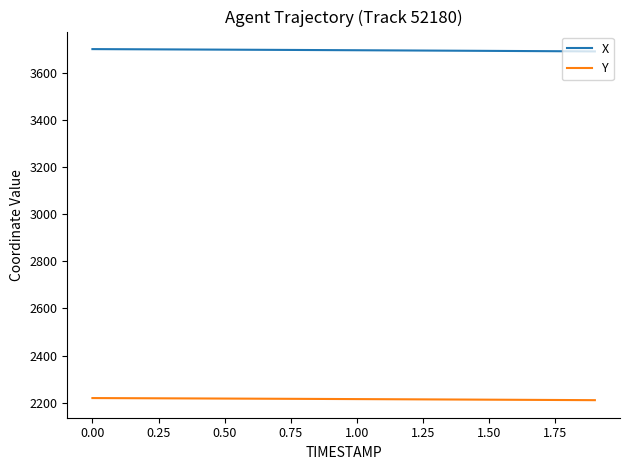

Which series has the largest total across all categories?

X